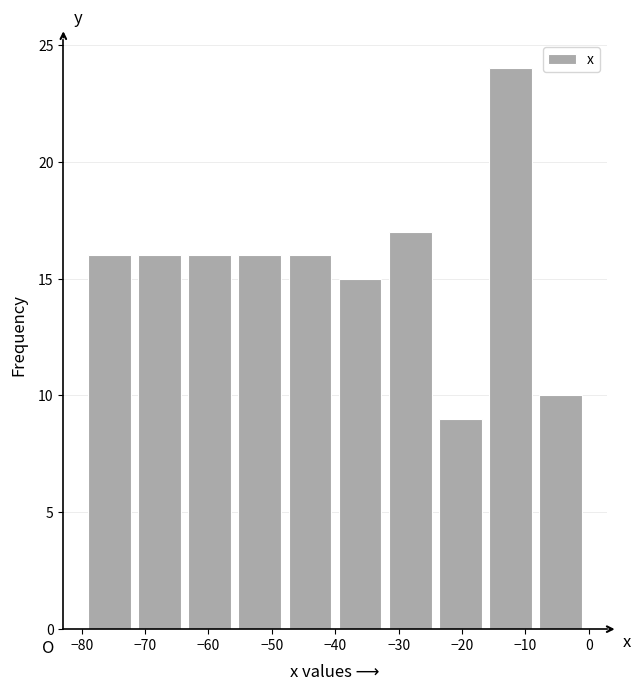

What is the height of the bar covering -79 to -71 on the x-axis? Neither the bar edges nor the heights are printed on the chart, so give them approximately, as read against the axes.

16